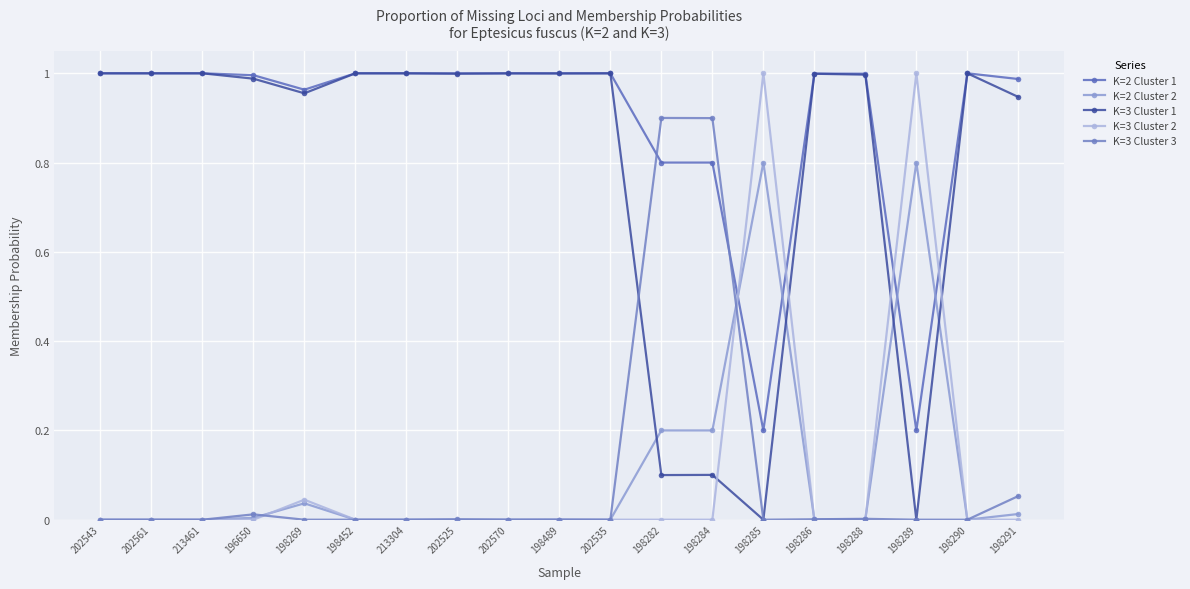

How many lines are shown in the chart?

5